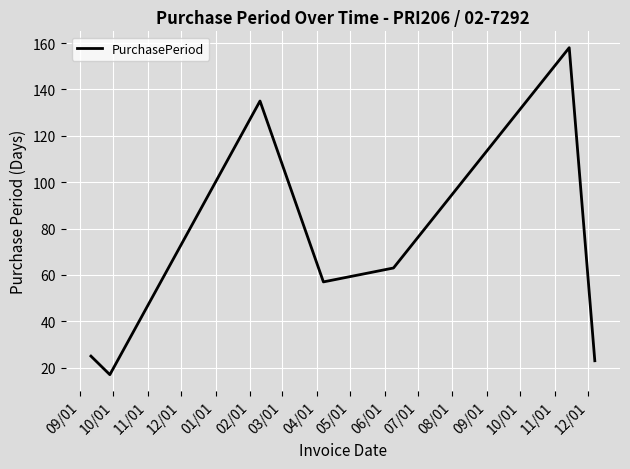

True or false: the data has more than 2 interior local peaks.

False